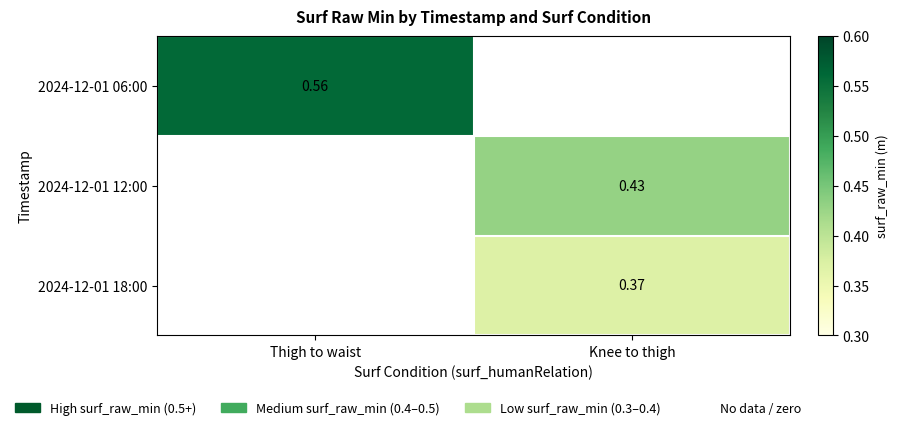

What is the highest value of the 2024-12-01 18:00 series?

0.4